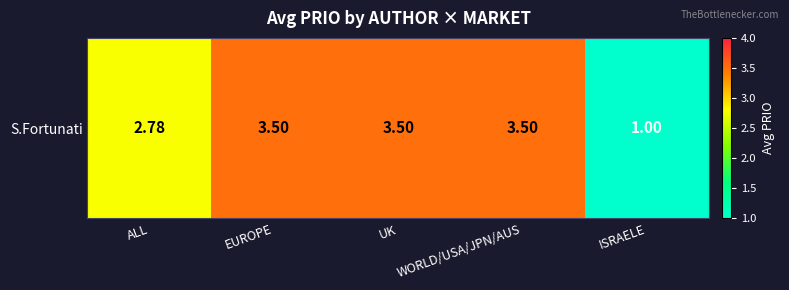

What is the average value?

2.9